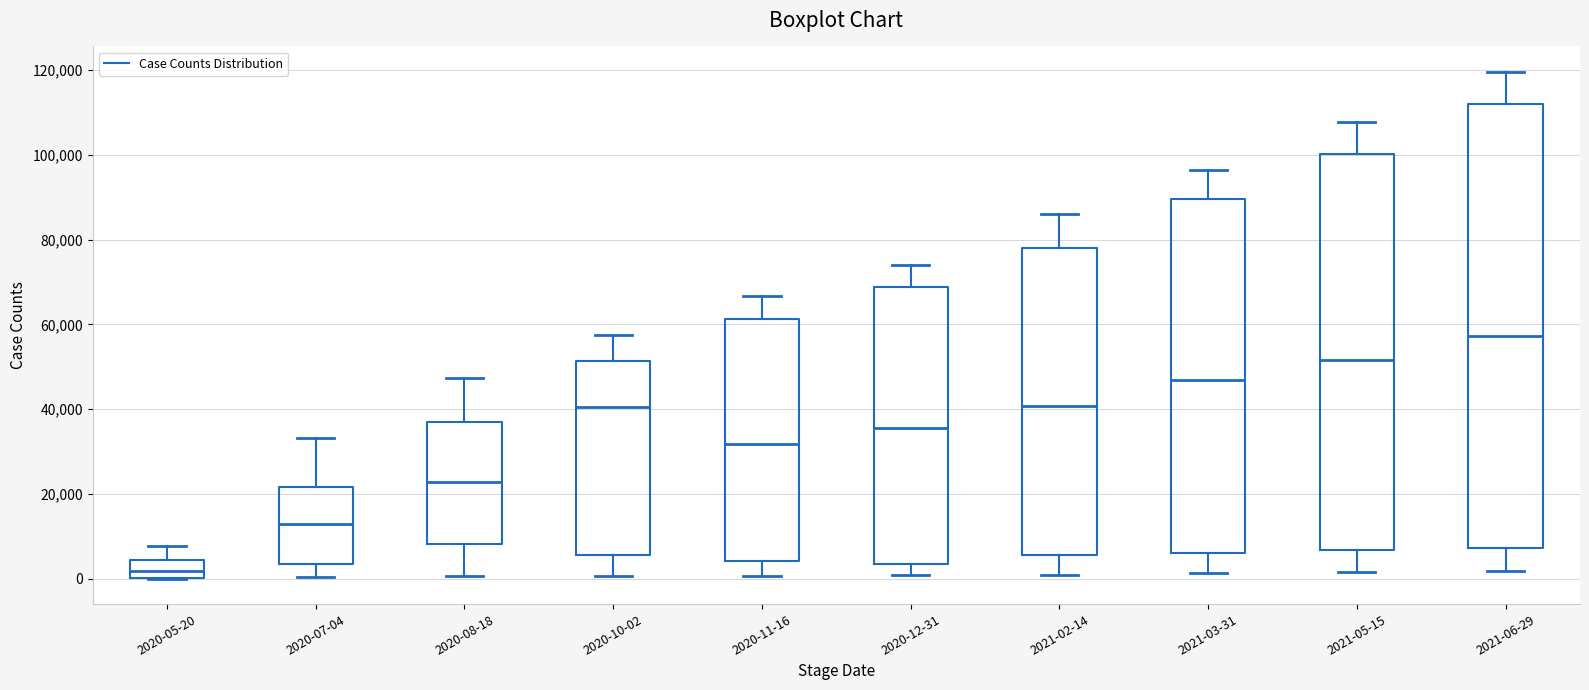

Where is the upper edge of the box for 2020-07-04 on the y-axis? The values are not printed on the chart, so give them approximately, as read against the axis.

22000